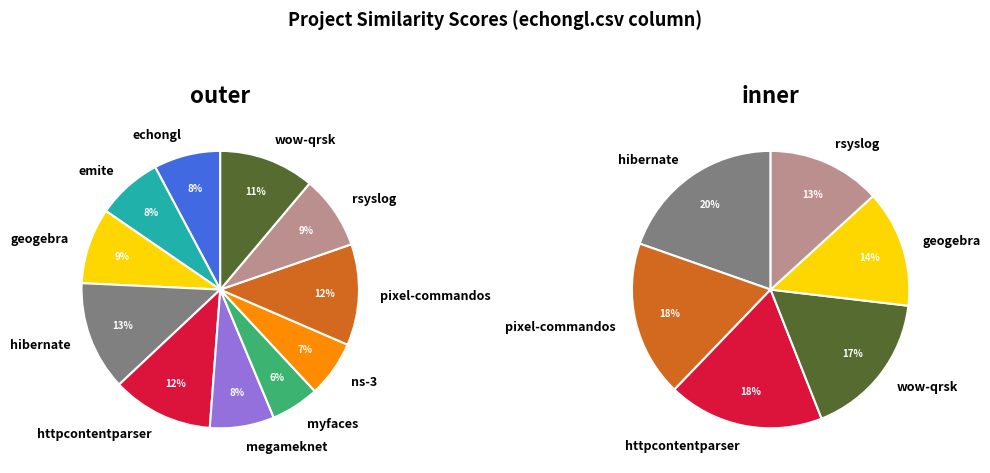

To the nearest percent, what percentage of the pie is emite.csv?

8%